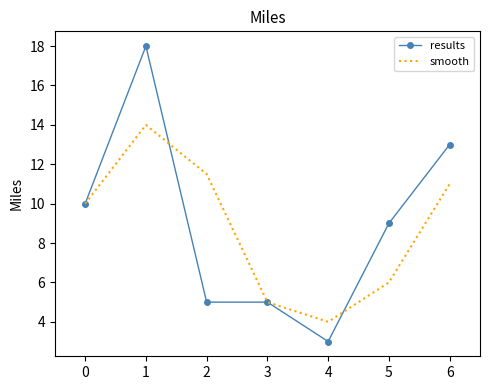

True or false: smooth and results cross at least once.

True